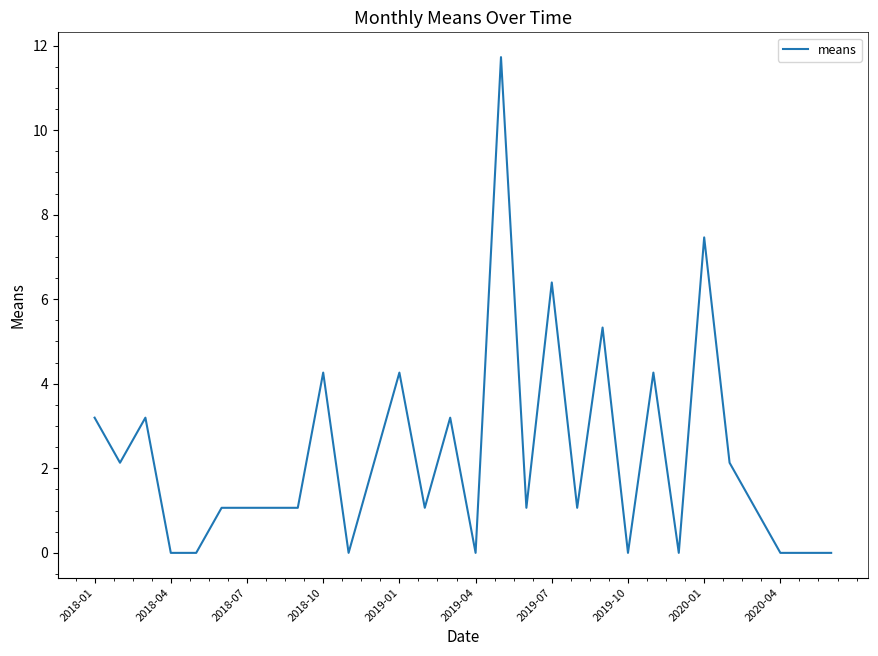

What is the maximum value shown in the chart?

11.7